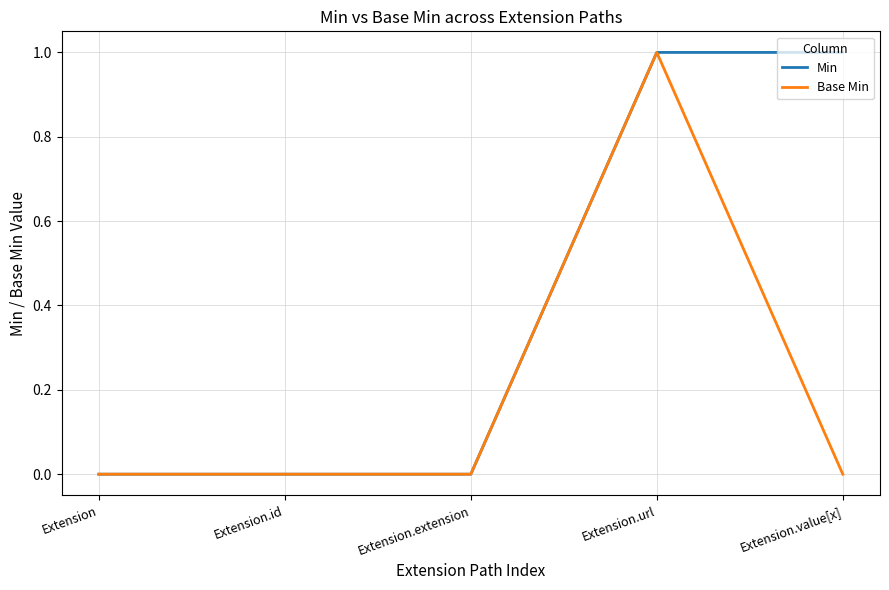

Between Extension.url and Extension.value[x], which series saw the biggest shift?

Base Min